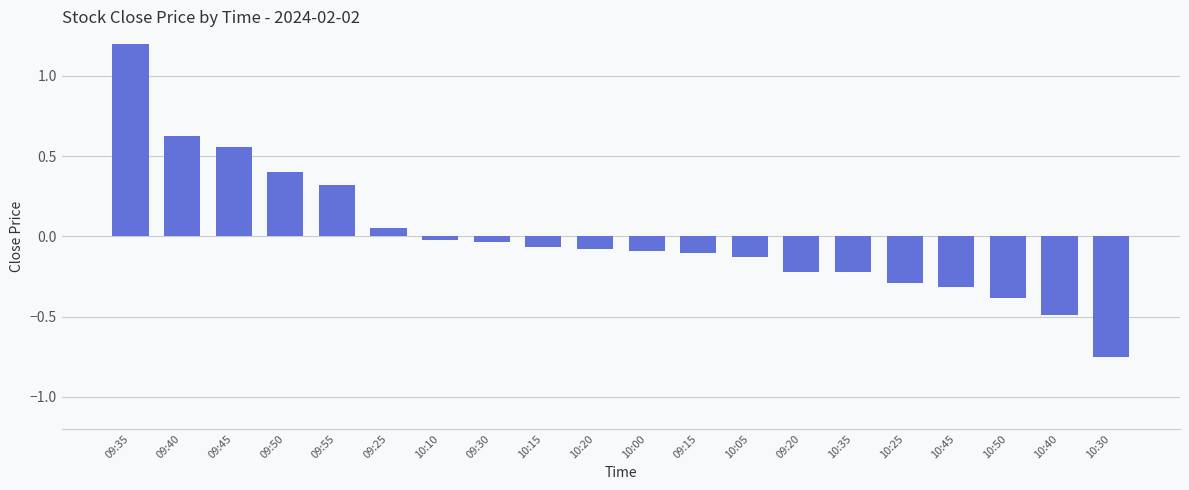

Between 09:55 and 10:15, which is larger?

09:55